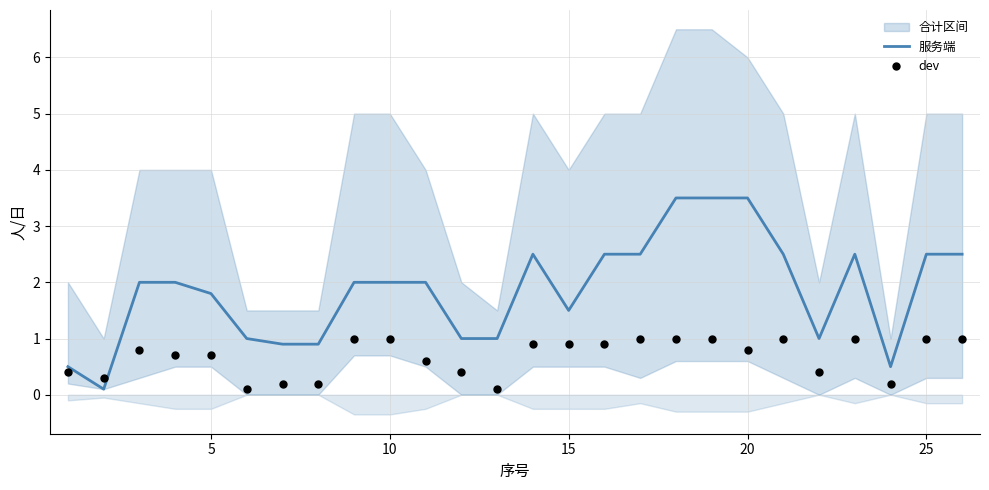

The value of 服务端 at 25 is 2.5. True or false?

True